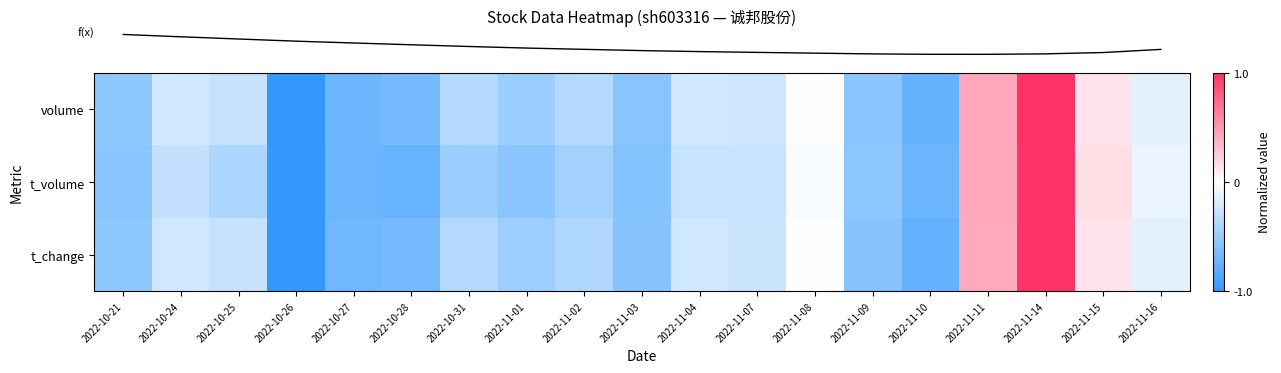

What is the smallest value displayed?

-1.0